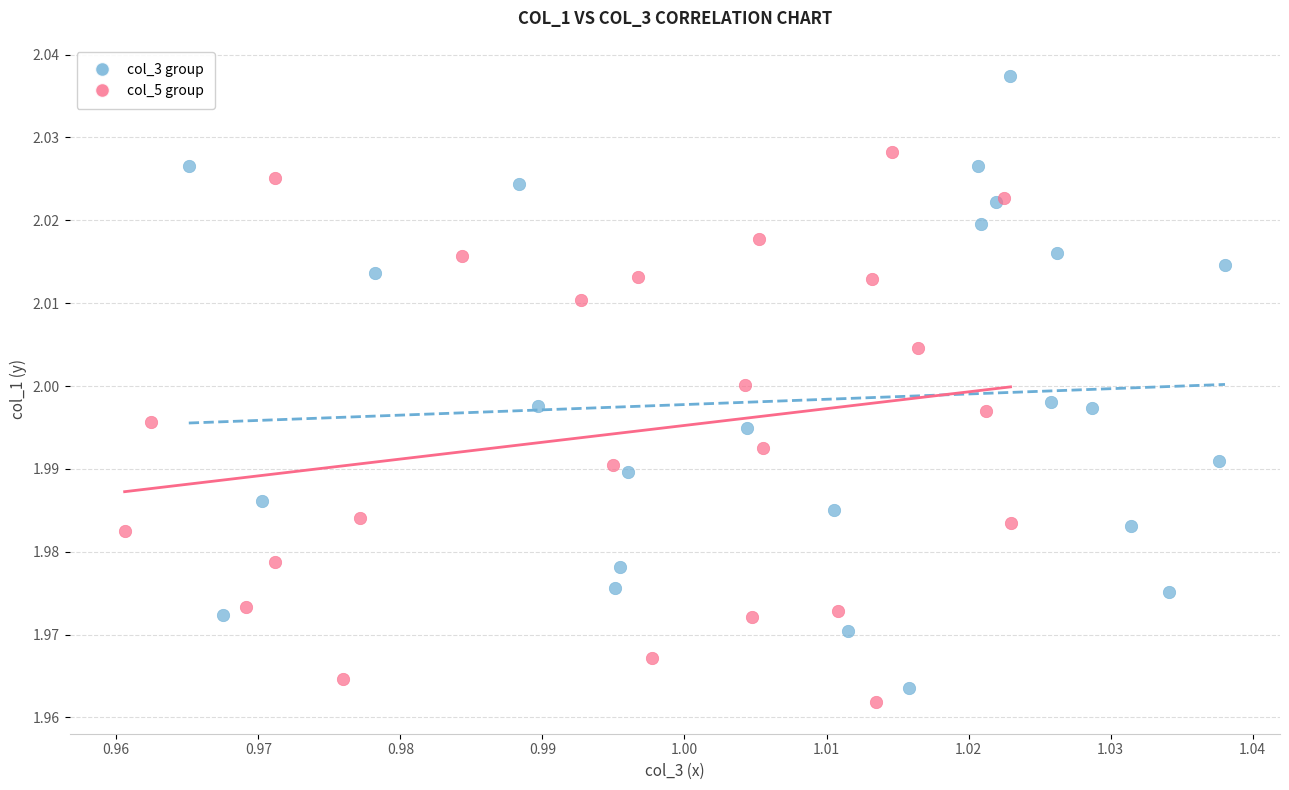

Which series contains the highest Y value?

col_3 group